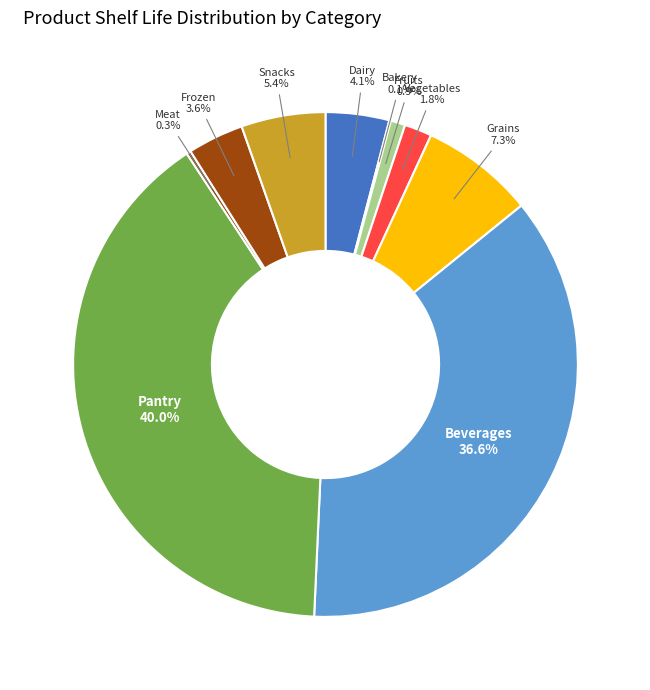

Does any single category account for the majority?

No